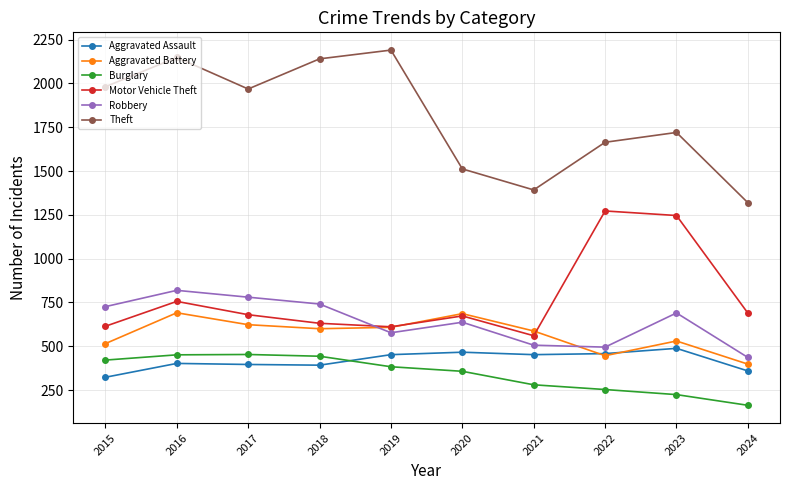

Where is Theft nearest to the value 1754?

2023